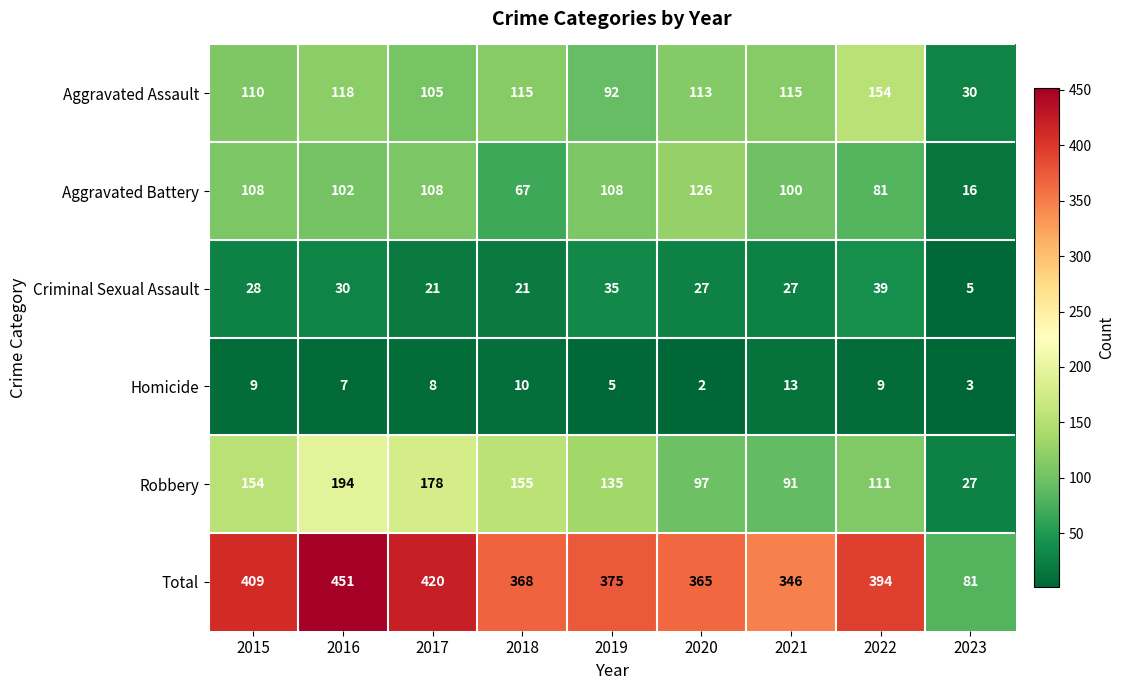

What is the difference between the maximum and second lowest values in the Robbery series?

103